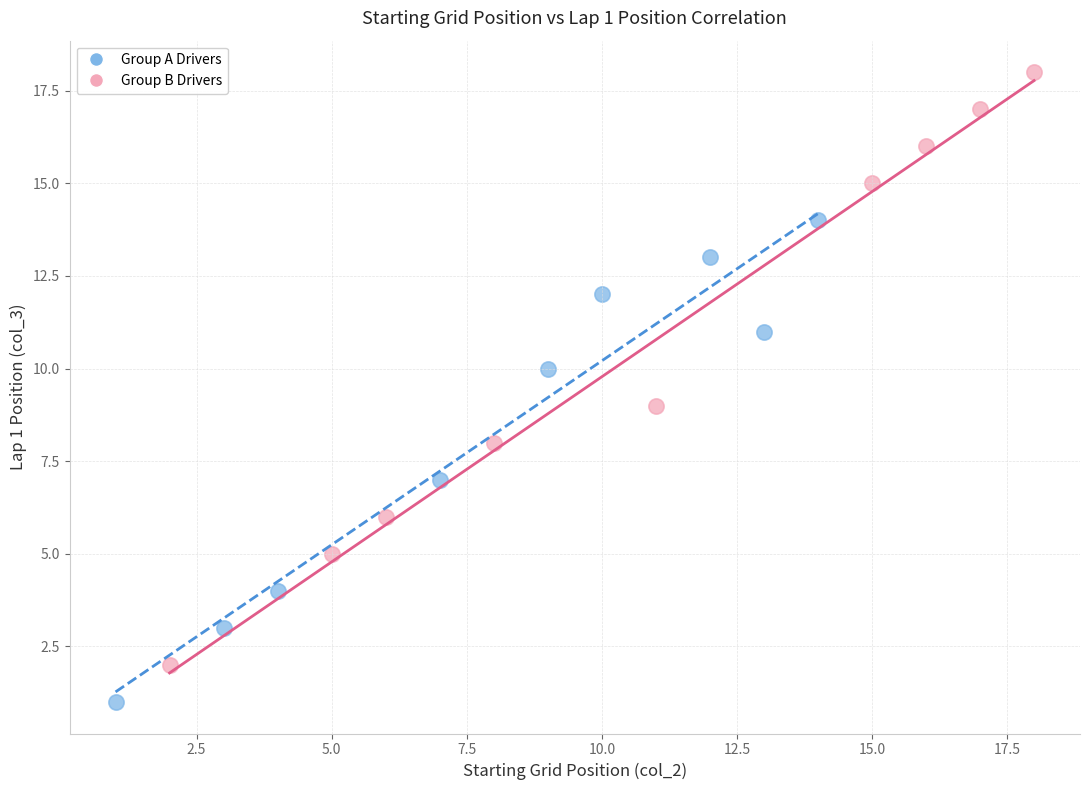

What are all the series names shown in the legend?

Group A Drivers, Group B Drivers